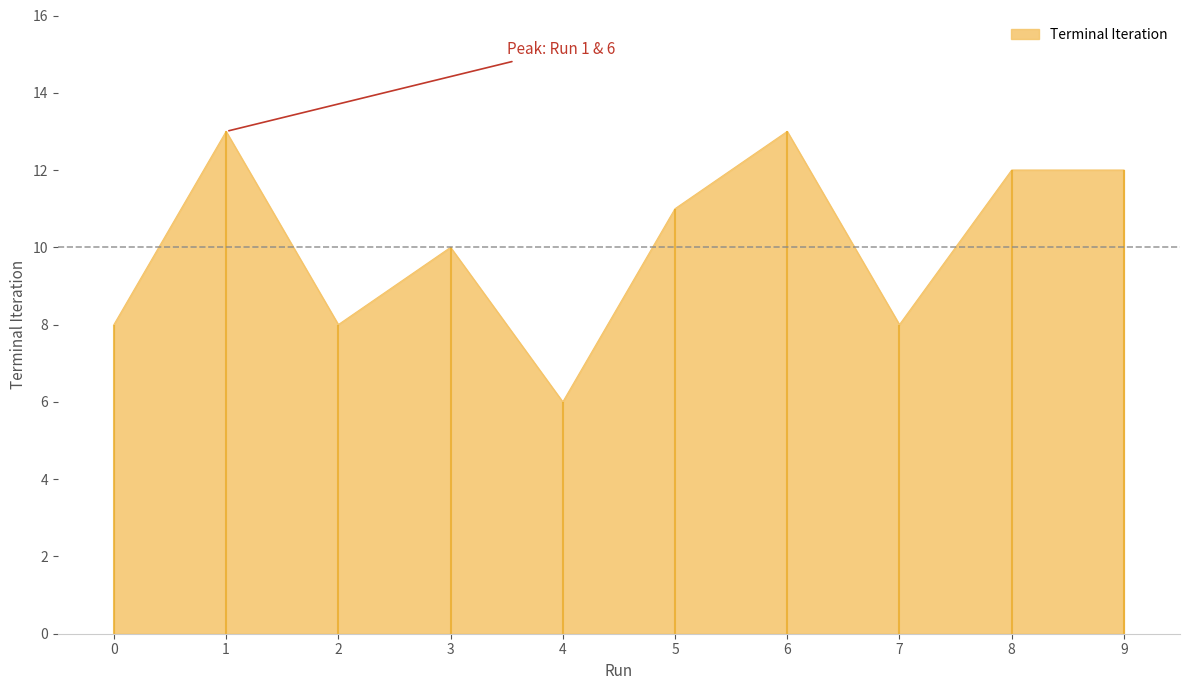

Which label corresponds to the smallest value in the chart?

4